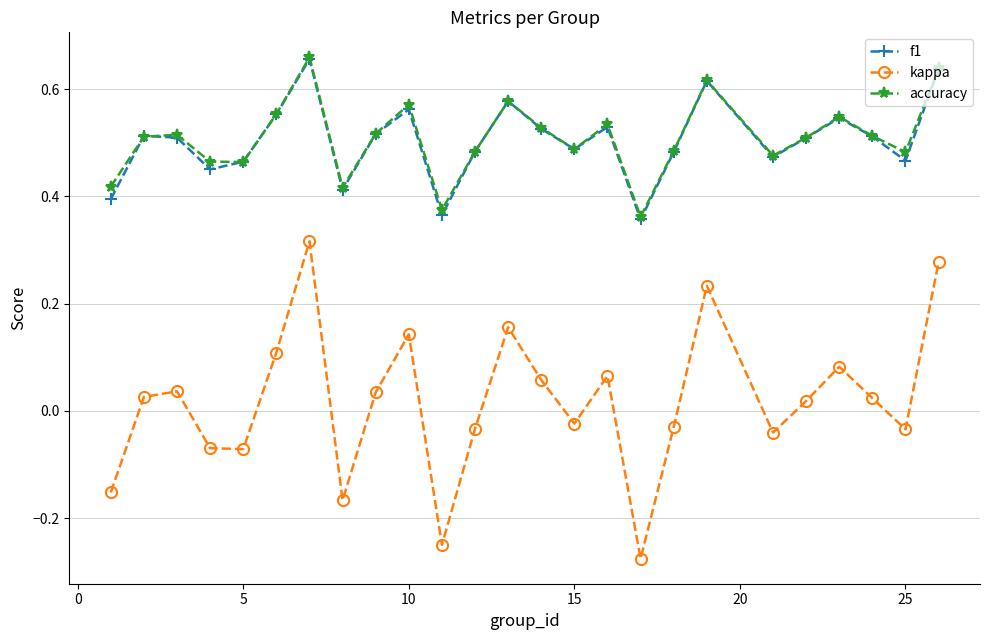

In kappa, how many points are lower than both neighbors (excluding endpoints)?

7